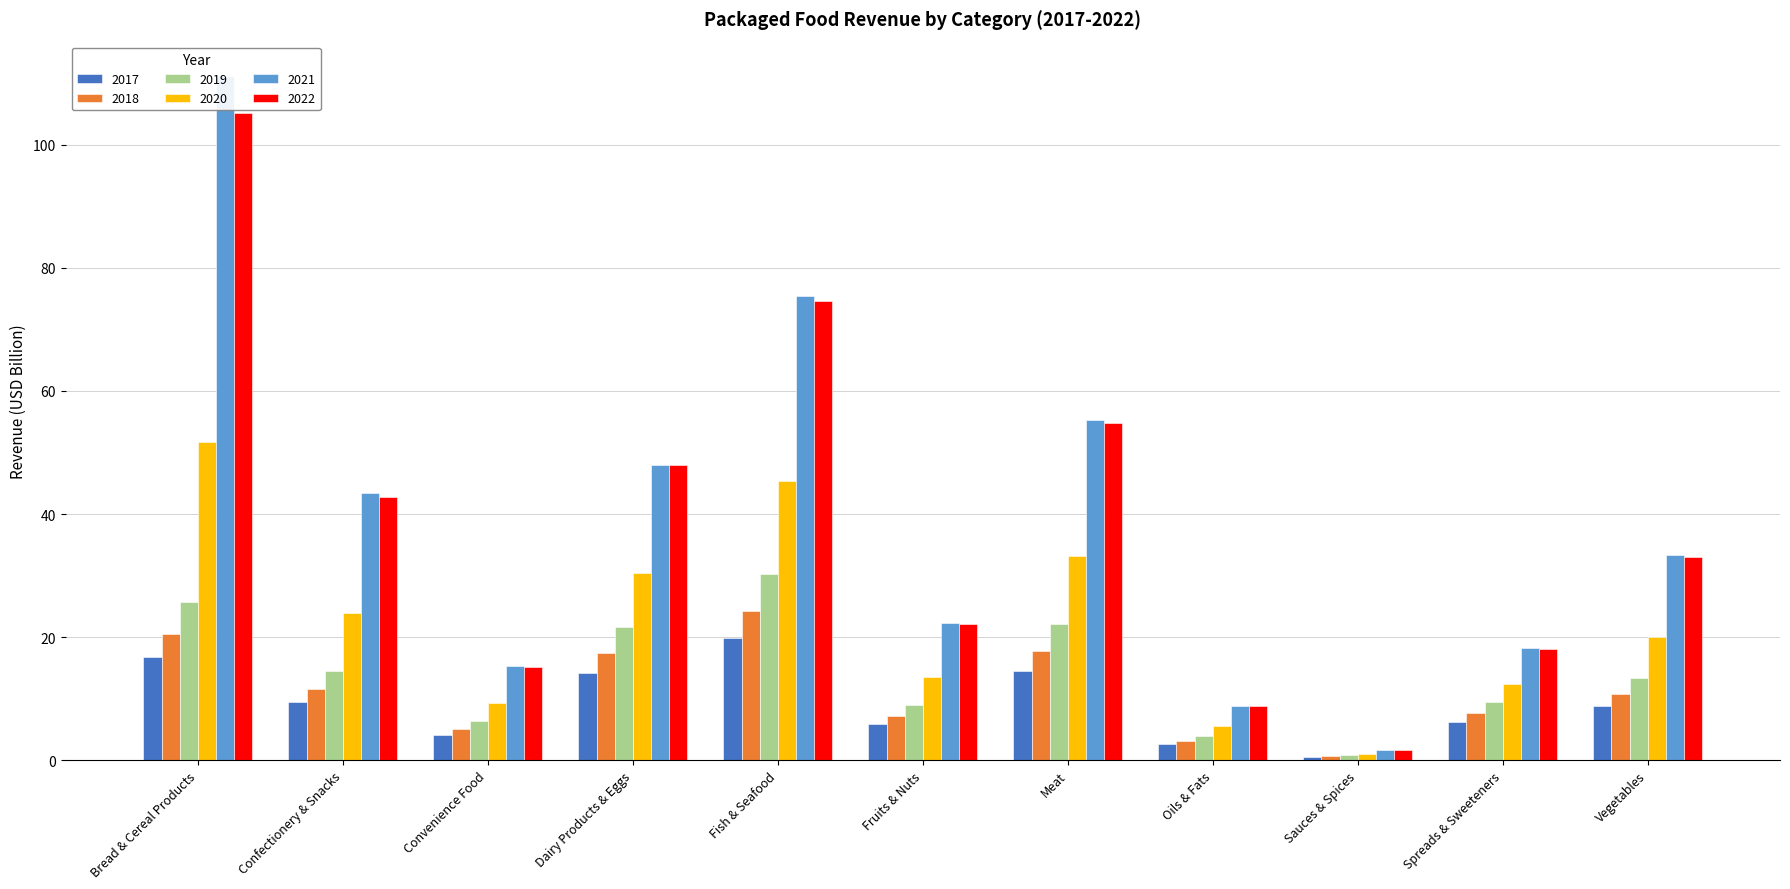

Between Bread & Cereal Products and Meat, which is larger?

Bread & Cereal Products